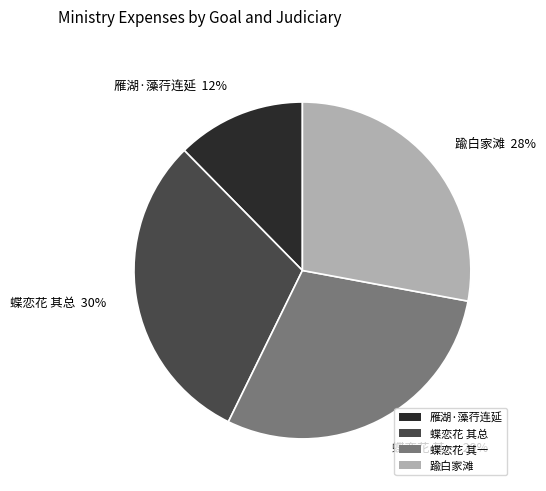

Is it true that 蝶恋花 其总 30% is 30% of the pie?

True